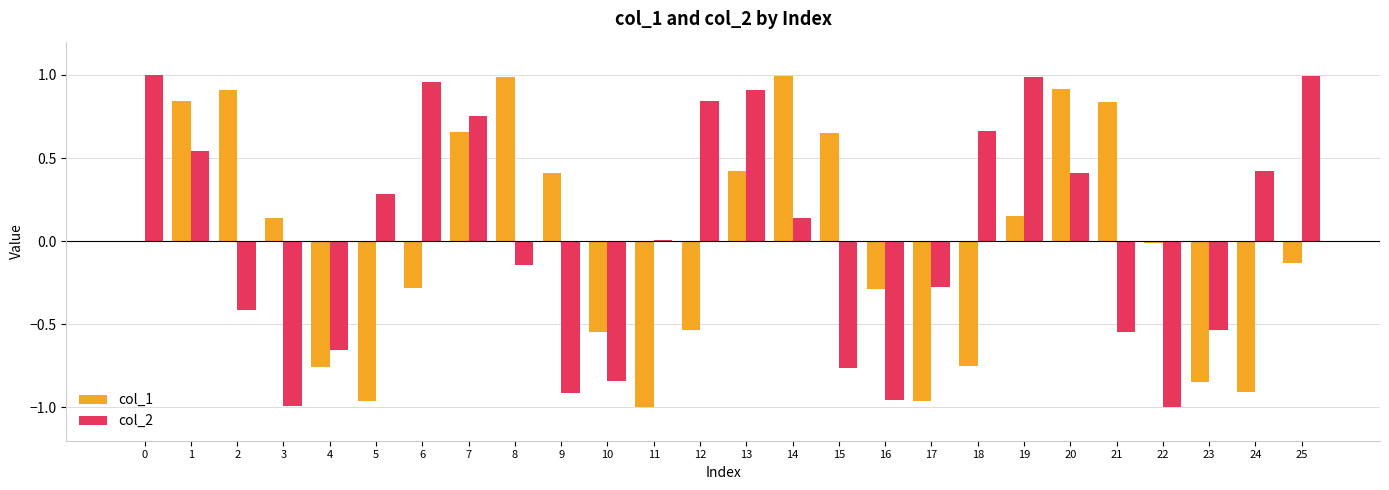

Count the number of categories in the chart.

26